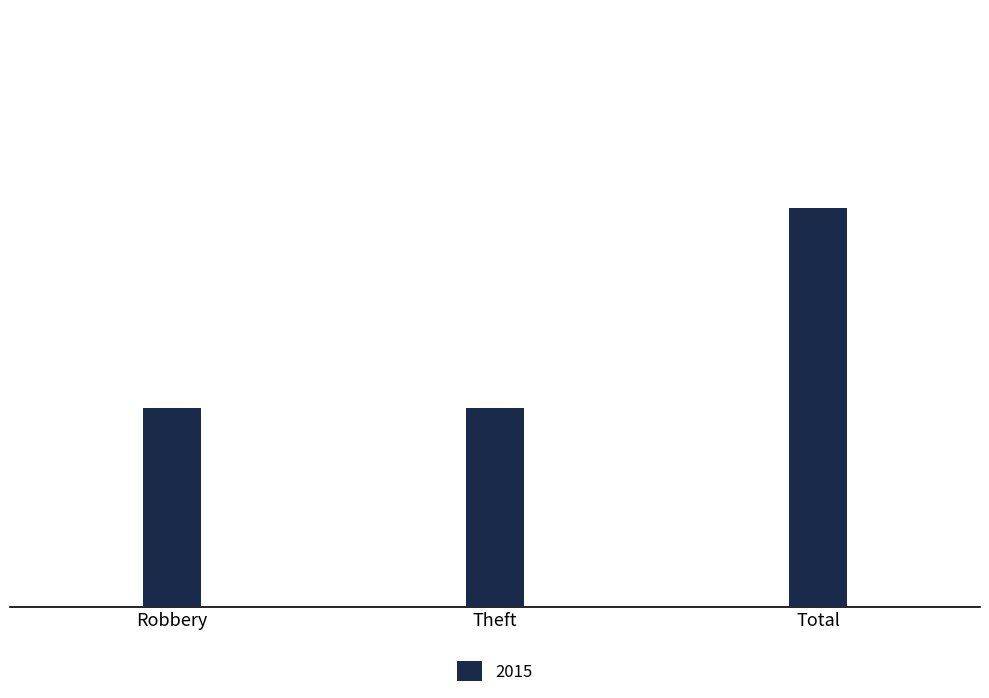

What is the value of the 3rd bar from the left?

2